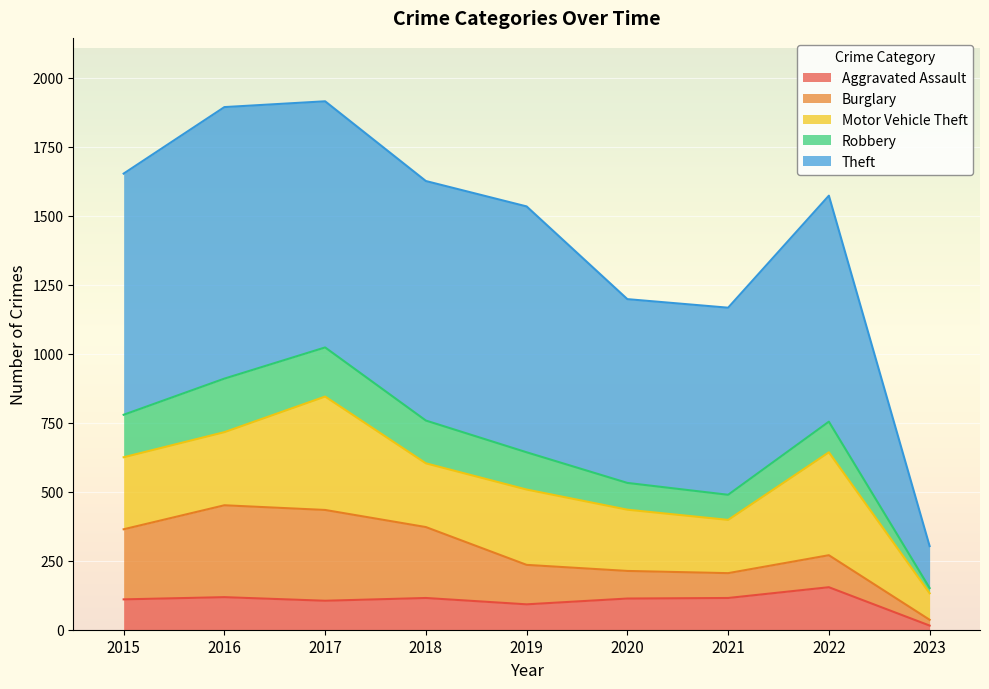

What is the difference between the Motor Vehicle Theft values at 2019 and 2020?

51